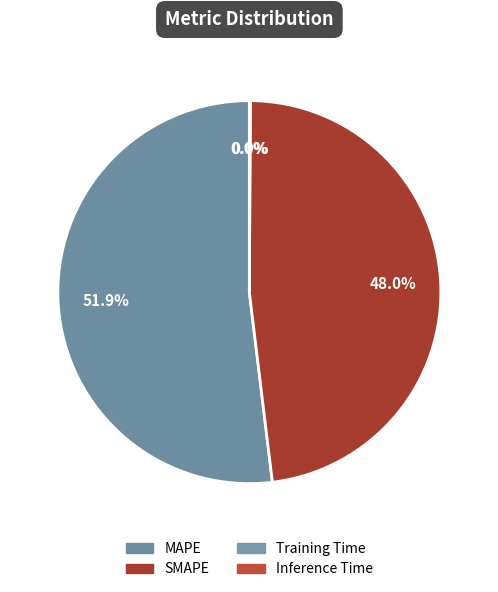

To the nearest percent, what is the average slice percentage?

25%